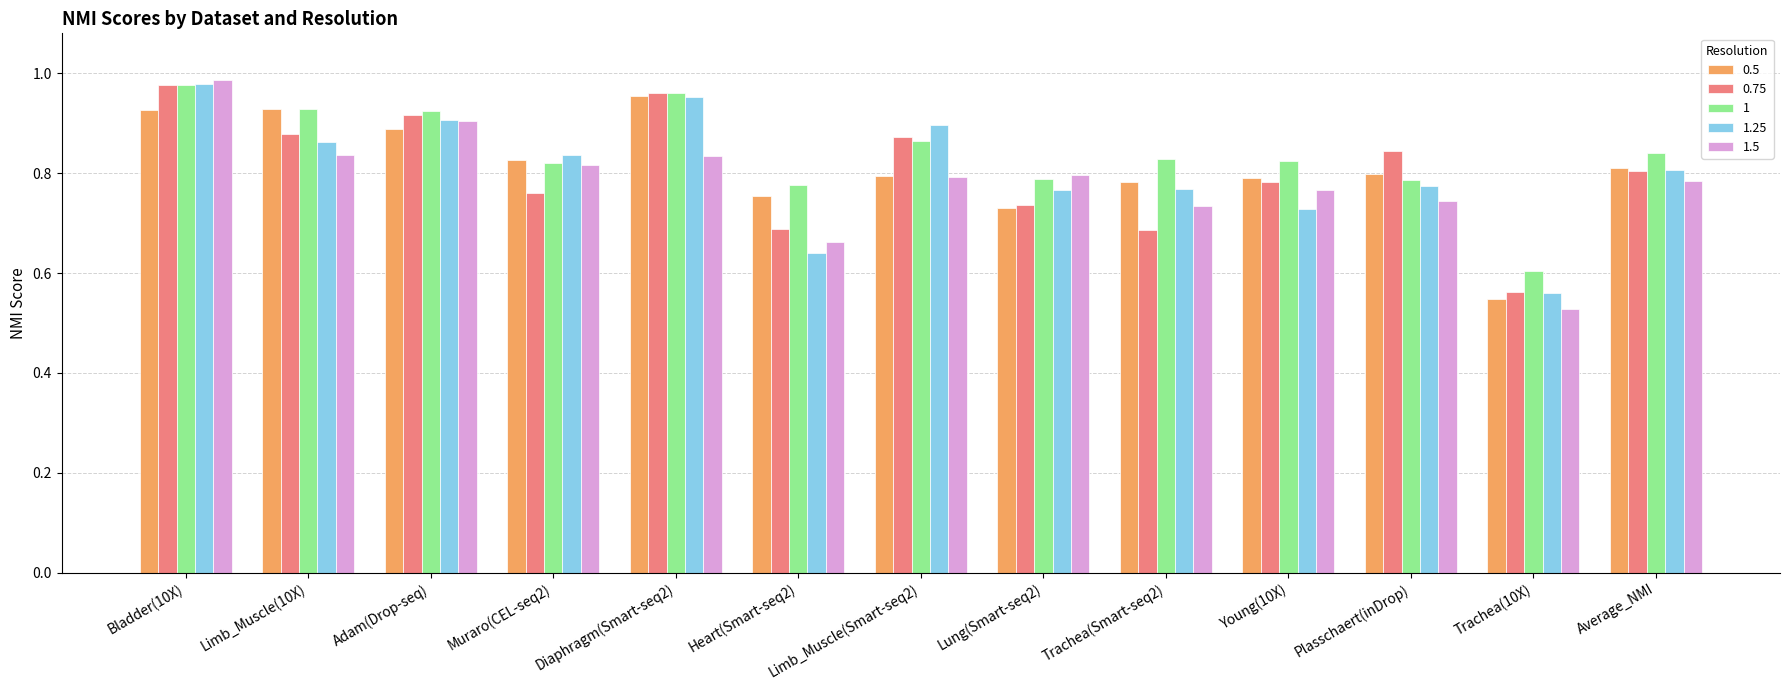

Count the number of data series in this chart.

5